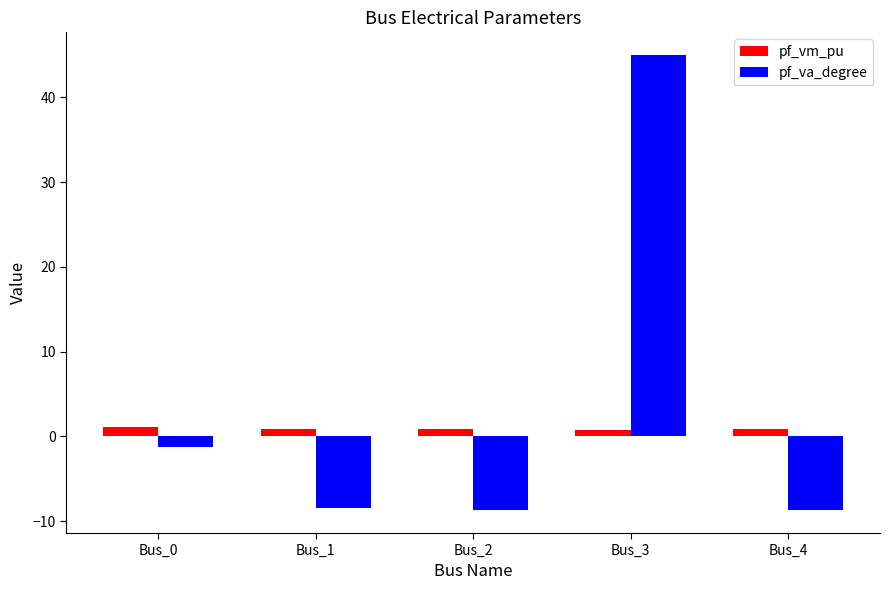

Which series has the widest spread of values?

pf_va_degree